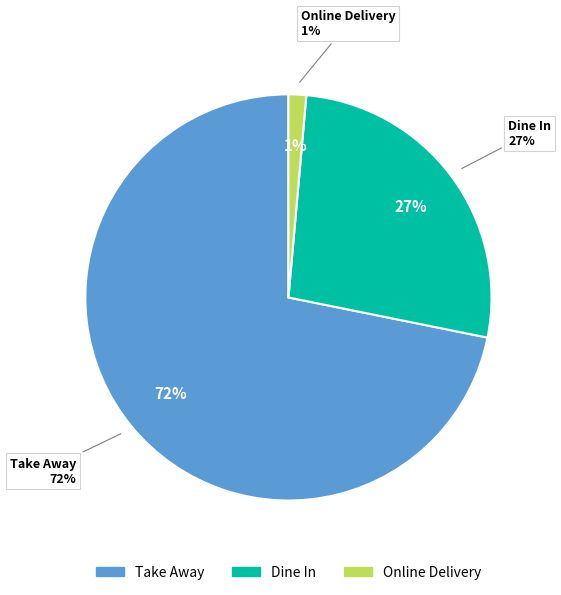

To the nearest percent, what is the combined percentage of Online Delivery and Take Away?

73%